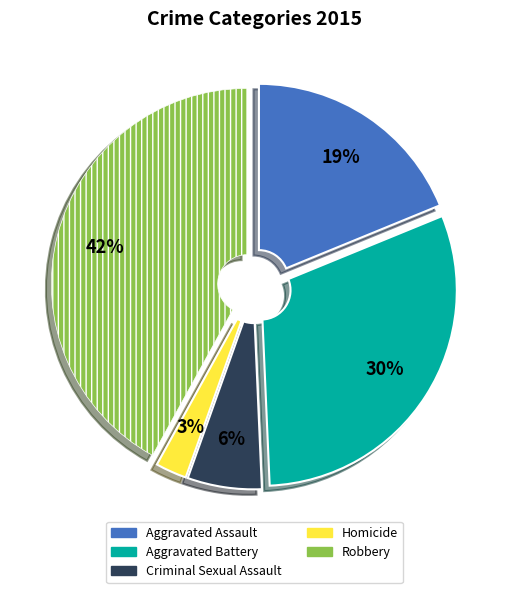

Which slice is the largest?

Robbery